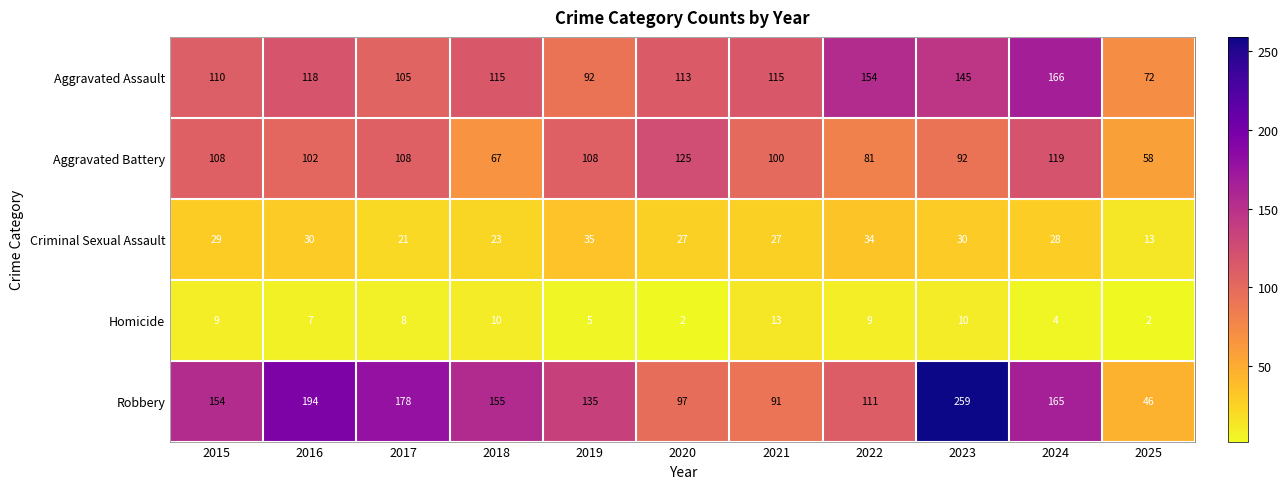

True or false: Homicide has a value of 2 at 2016.

False